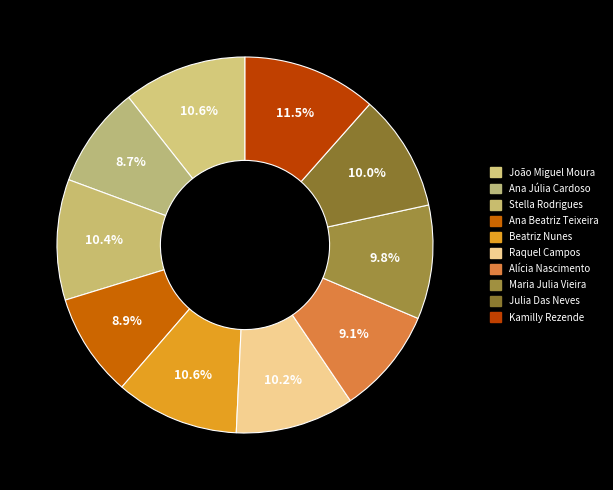

Which has a higher value, Raquel Campos or Maria Julia Vieira?

Raquel Campos